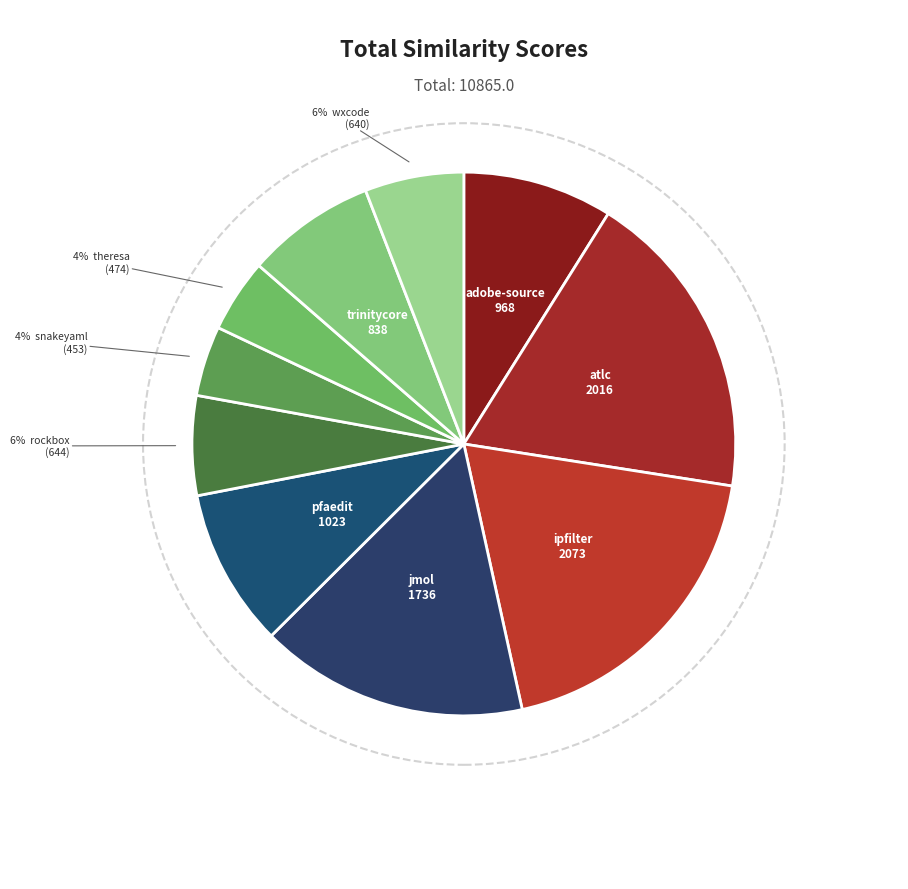

Rank the categories by value from highest to lowest.

ipfilter.csv, atlc.csv, jmol.csv, pfaedit.csv, adobe-source.csv, trinitycore.csv, rockbox.csv, wxcode.csv, theresa.csv, snakeyaml.csv